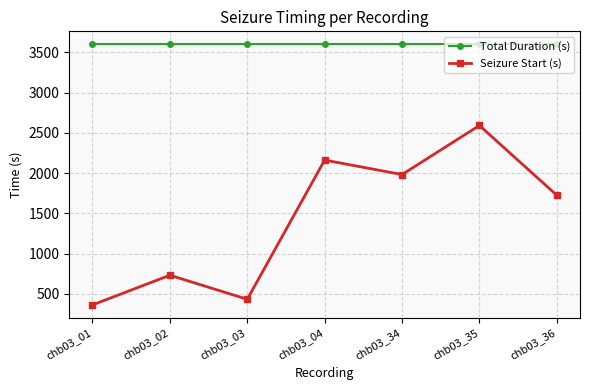

How many categories are shown in the chart?

7